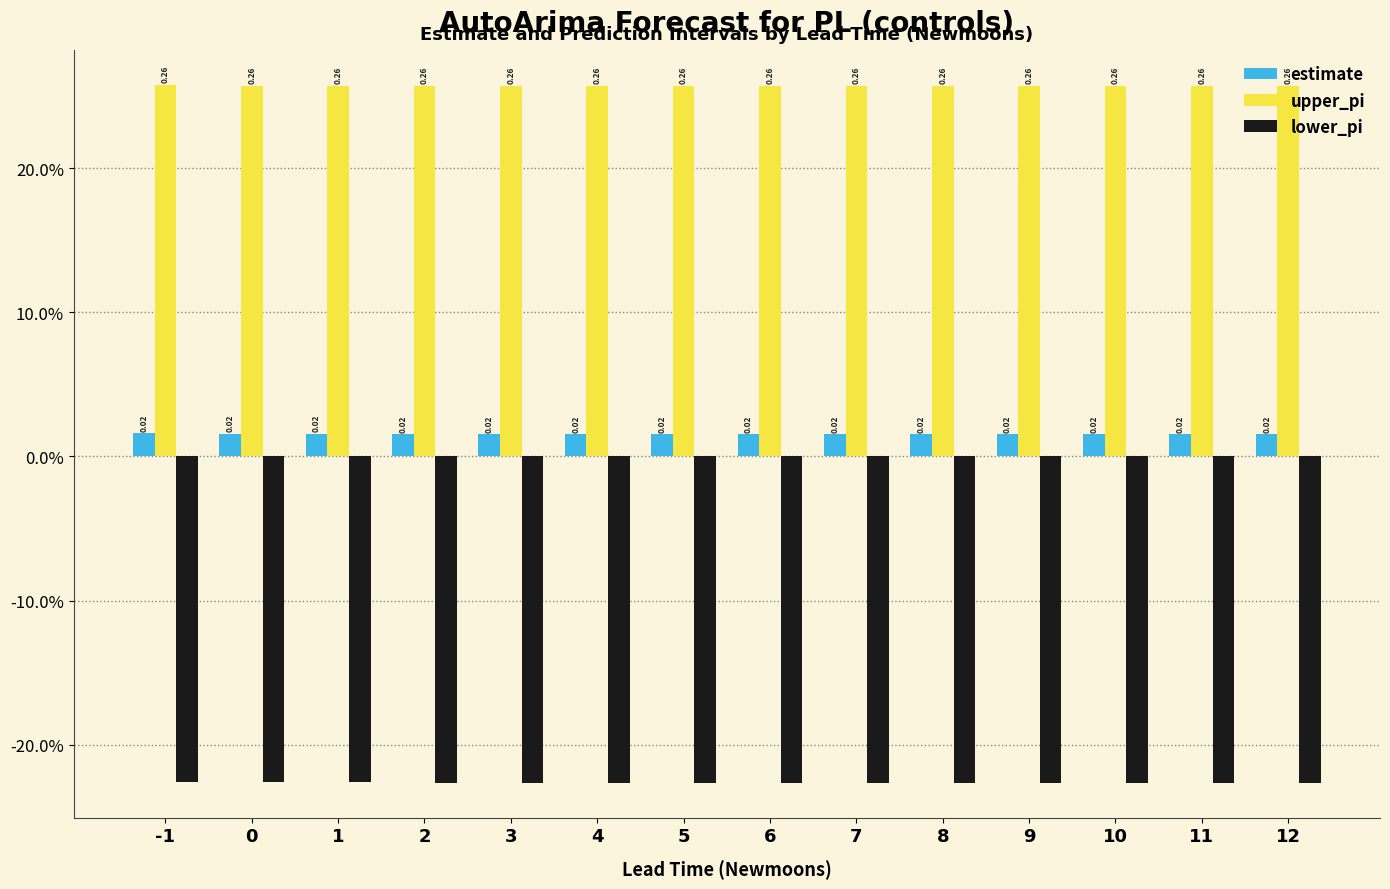

Which series changed the most between 8 and 12?

estimate